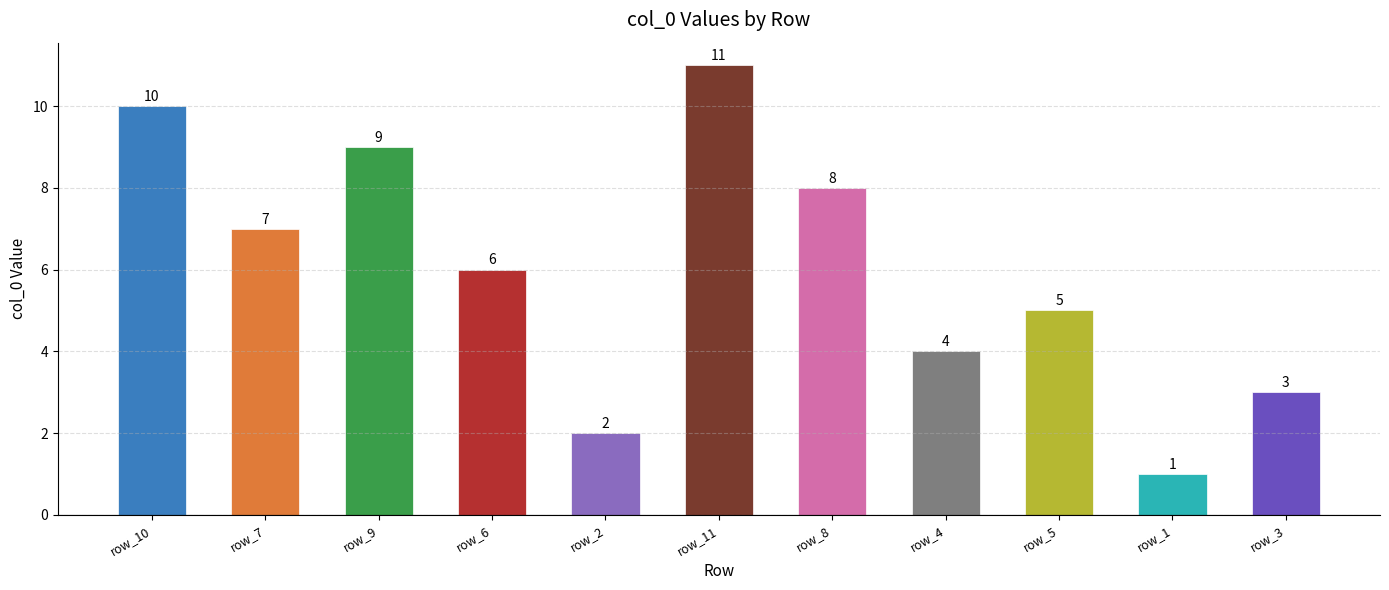

The value at row_3 is 1. True or false?

False